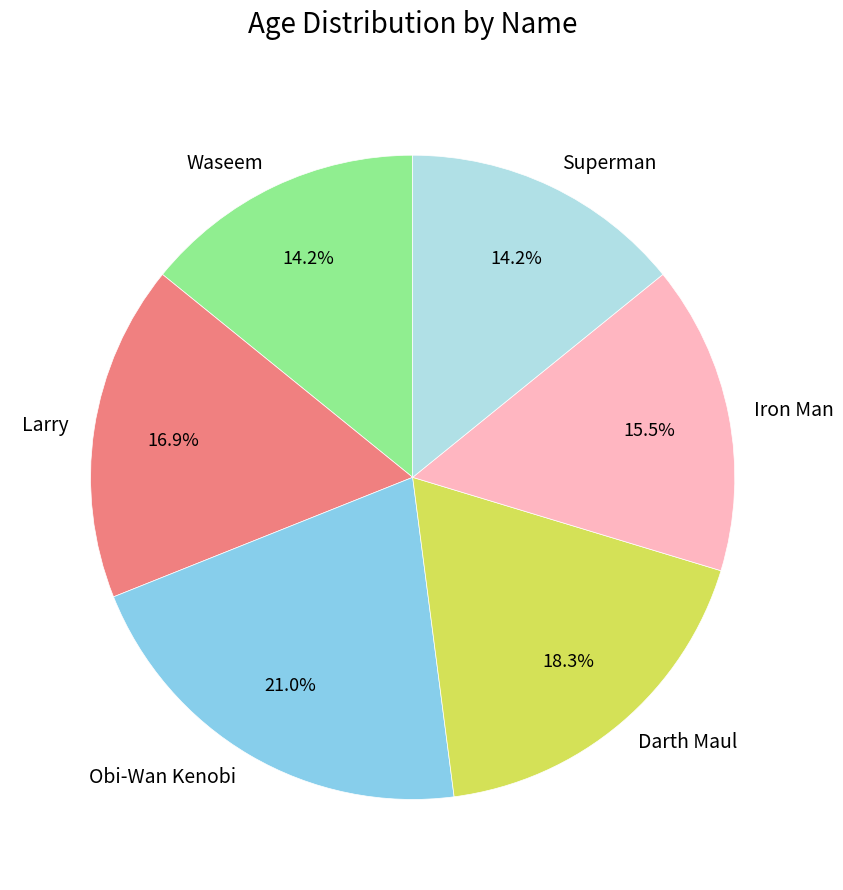

How many segments does this pie chart have?

6